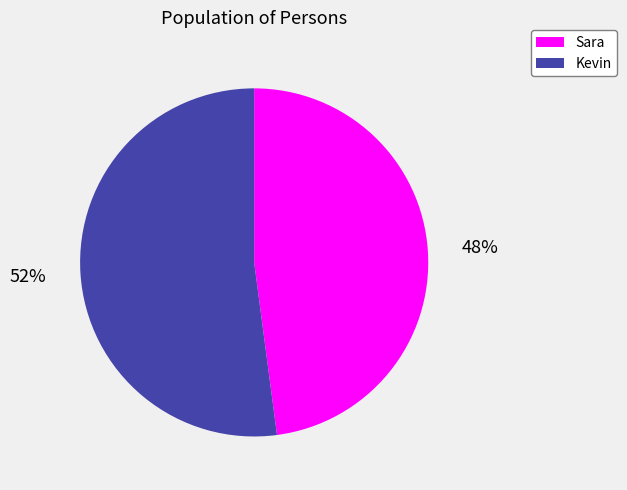

Which category accounts for the majority?

Kevin